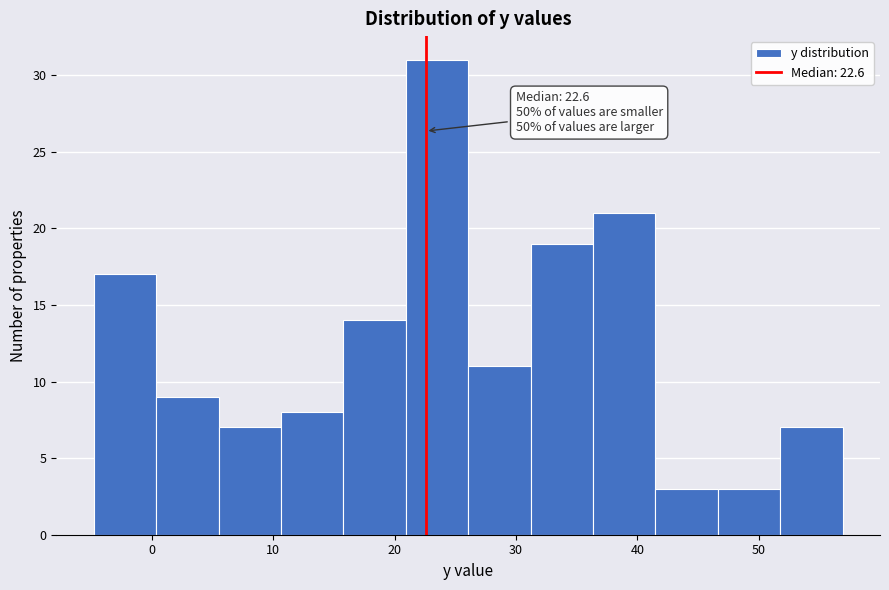

Which range on the x-axis has the tallest bar?

21 to 26